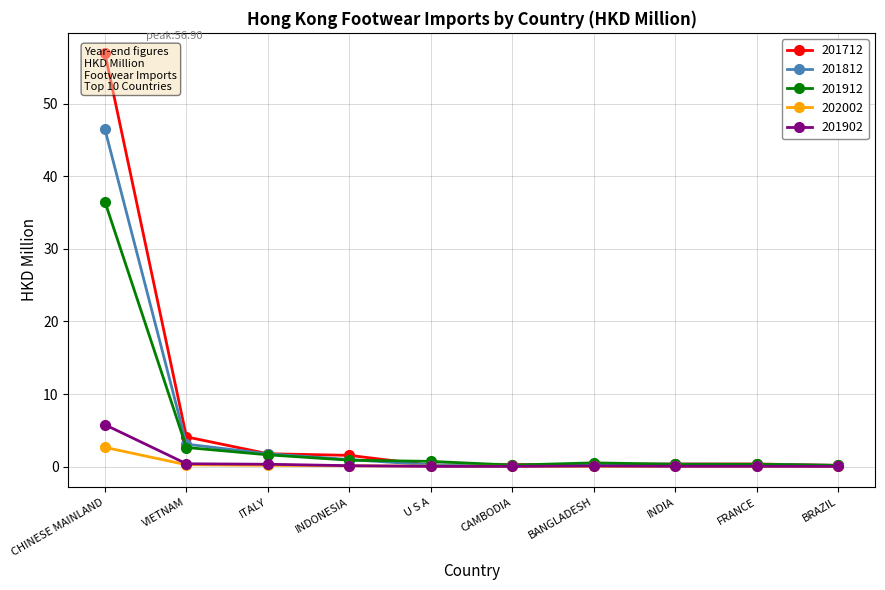

Between U S A and VIETNAM, which is larger?

VIETNAM